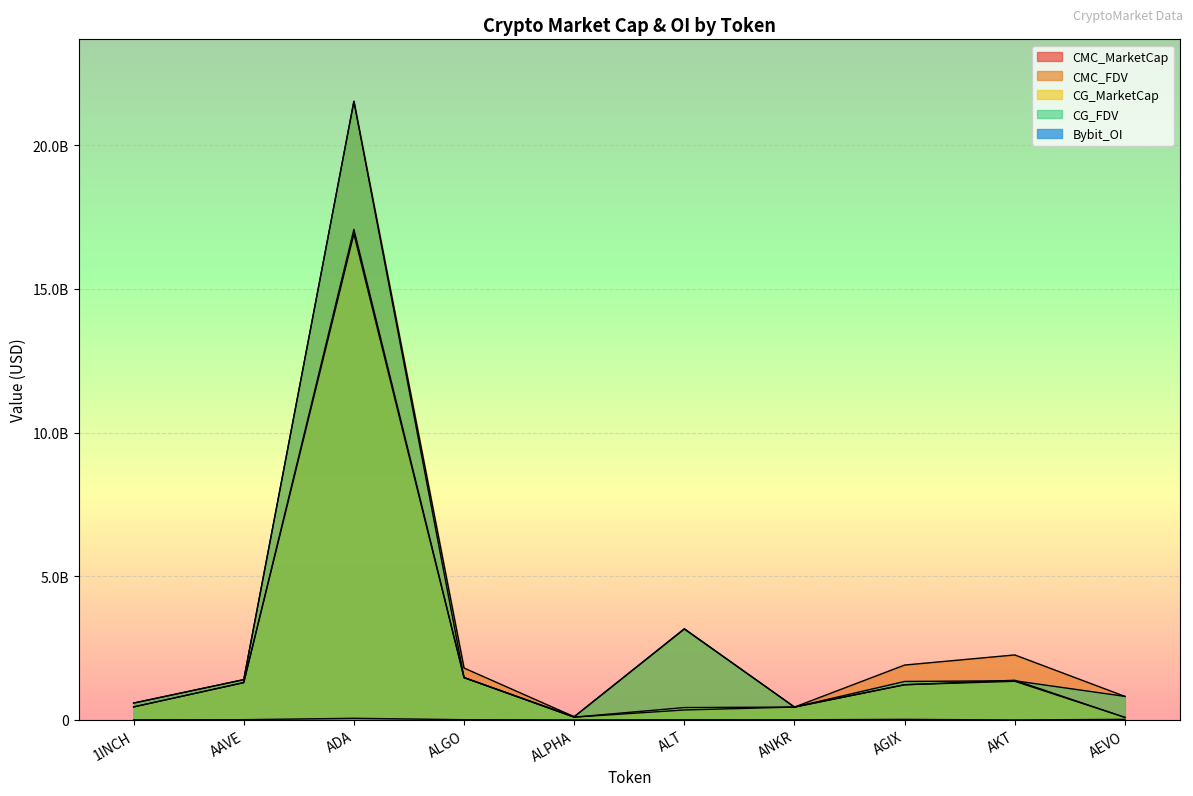

Is it true that CMC_FDV equals 2263407437.6 at AKT?

True